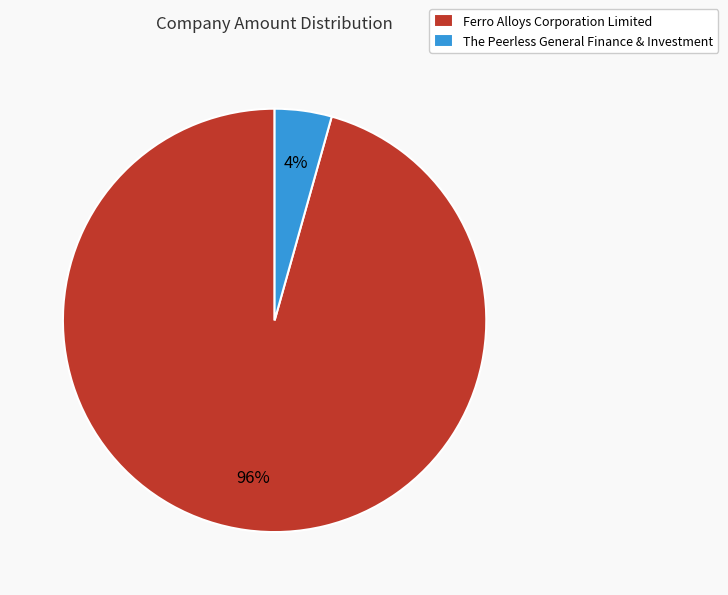

Between The Peerless General Finance & Investment and Ferro Alloys Corporation Limited, which is larger?

Ferro Alloys Corporation Limited